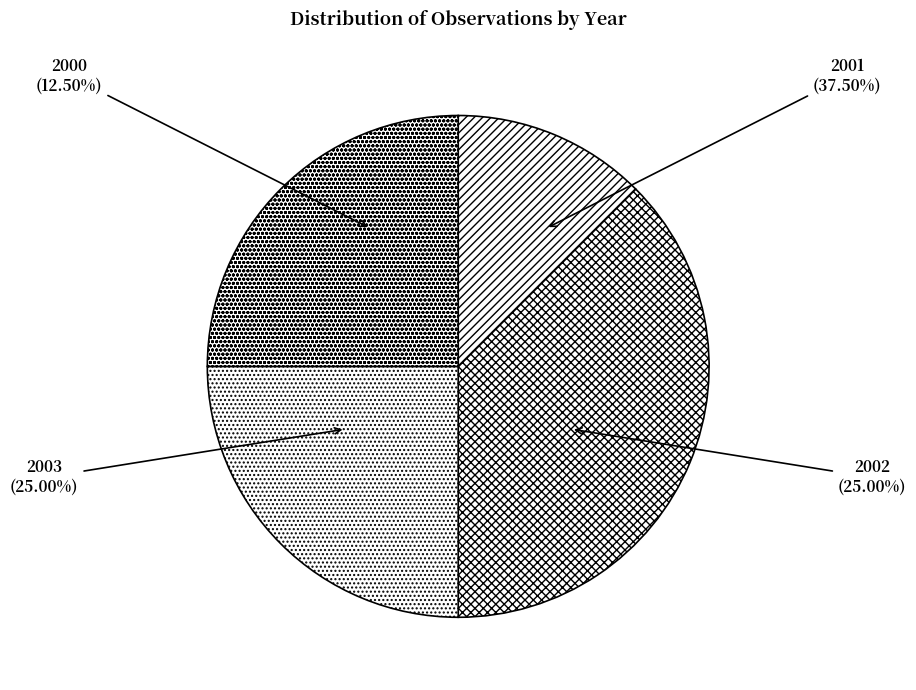

Between 2003 and 2000, which is larger?

2003